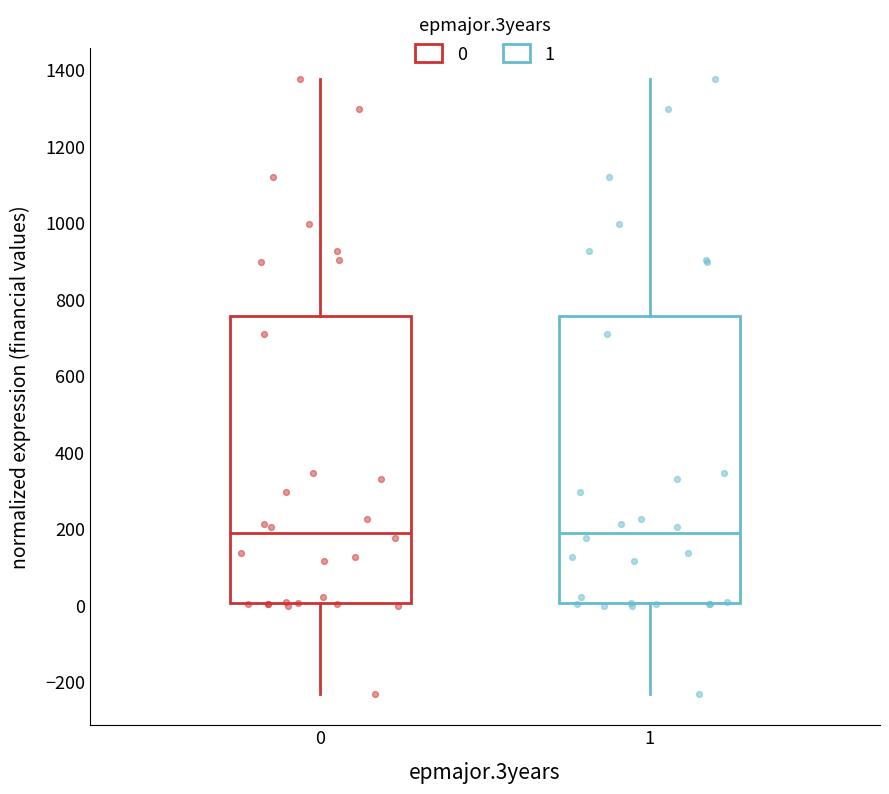

Reading left to right, read every box against the y-axis: the position of its median line, the range the box covers, and the ends of its whiskers. The values are not printed on the chart, so give them approximately, as read against the axis.

0: median 200, box 0 to 760, whiskers -240 to 1380
1: median 200, box 0 to 760, whiskers -240 to 1380